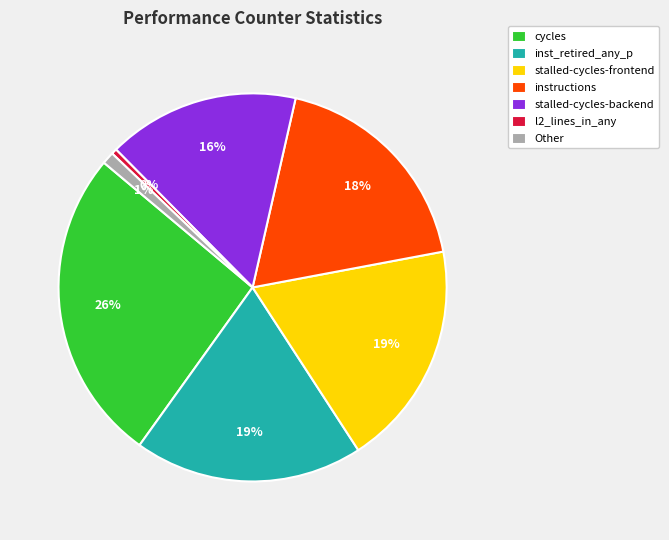

Which slice is the smallest?

l2_lines_in_any